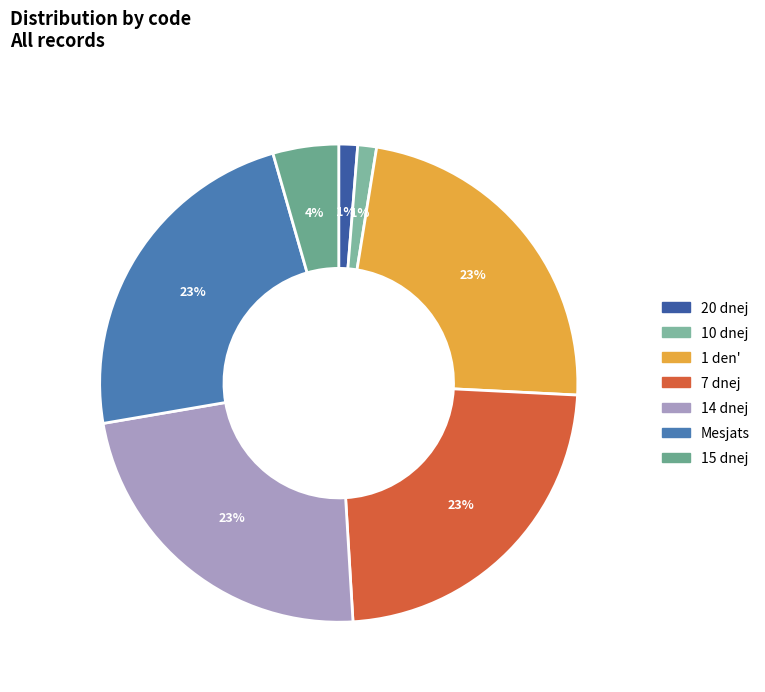

To the nearest percent, what is the difference between the 20 dnej and 1 den' slice percentages?

22%